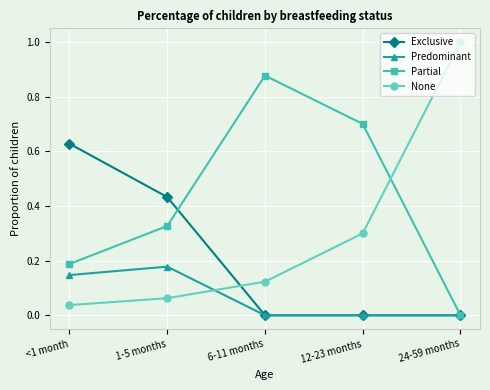

What is the label of the 5th point from the right?

<1 month